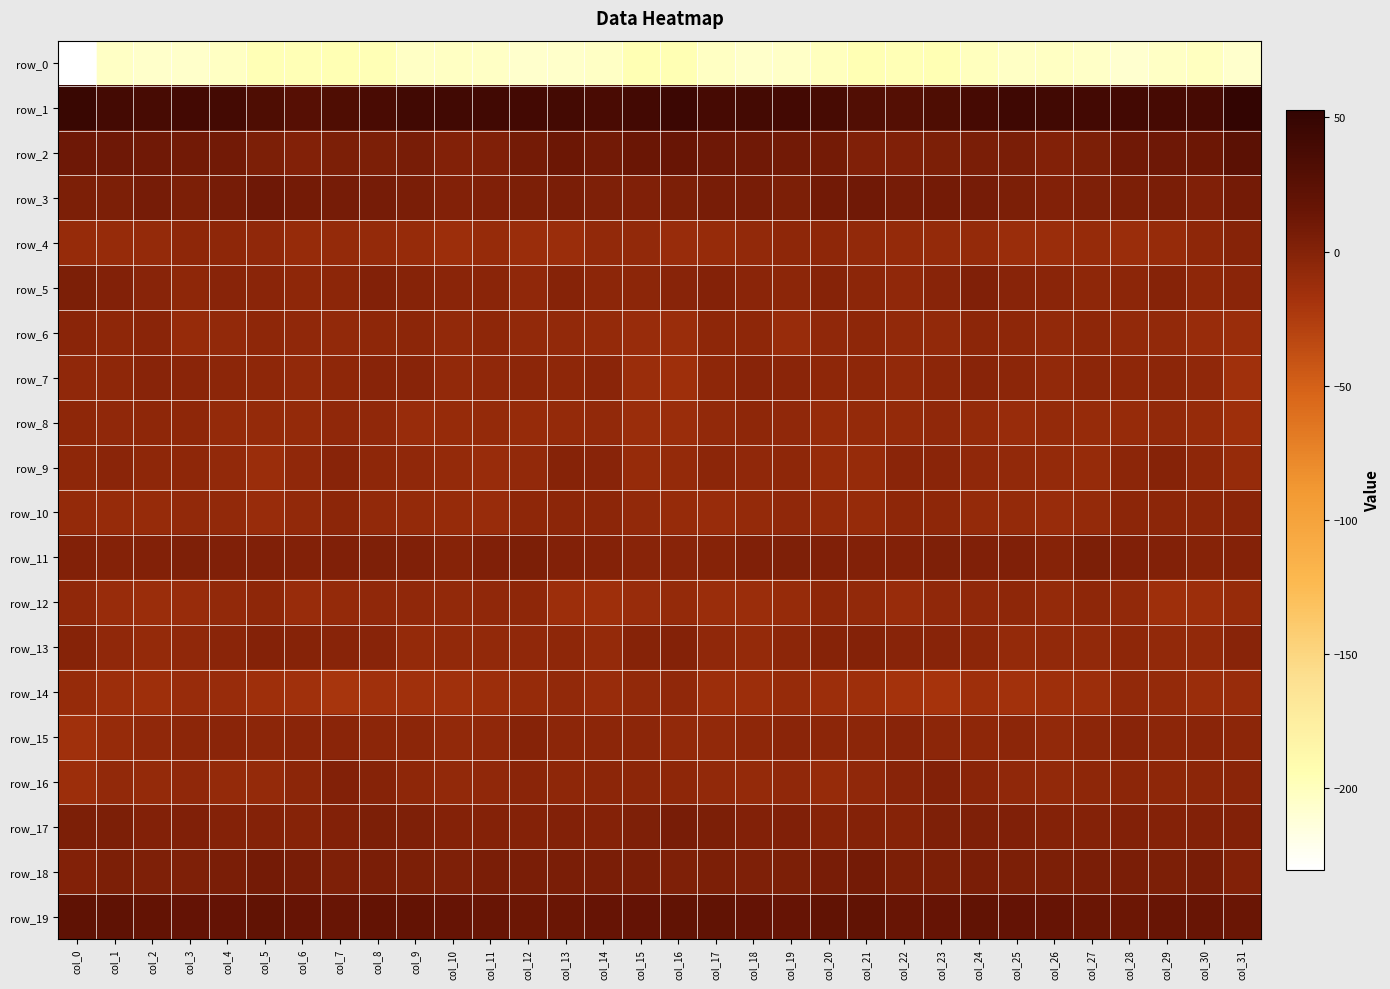

At which category is the sum across all series the highest?

col_8